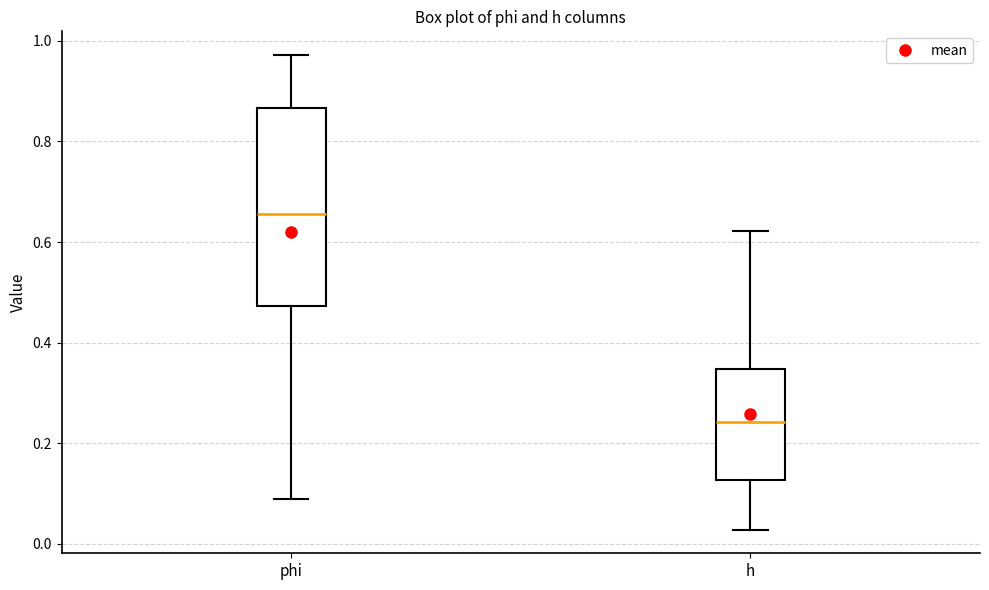

Where does the lower whisker of the box for phi end on the y-axis? The values are not printed on the chart, so give them approximately, as read against the axis.

0.08